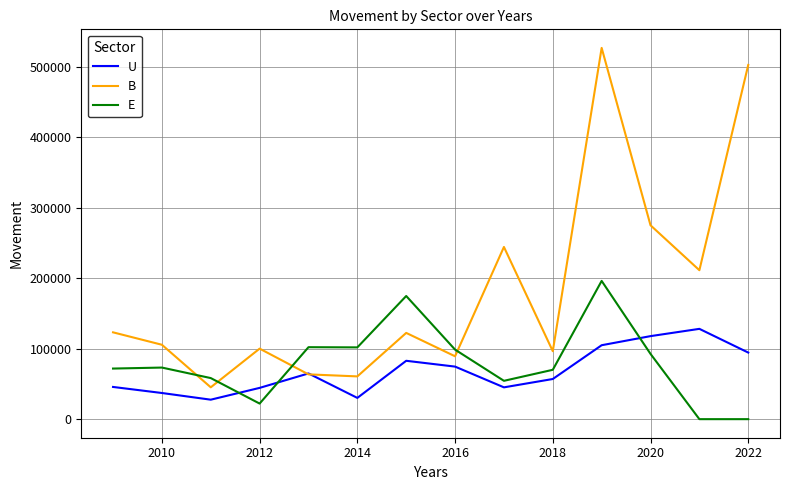

What is the maximum value for B?

526957.9